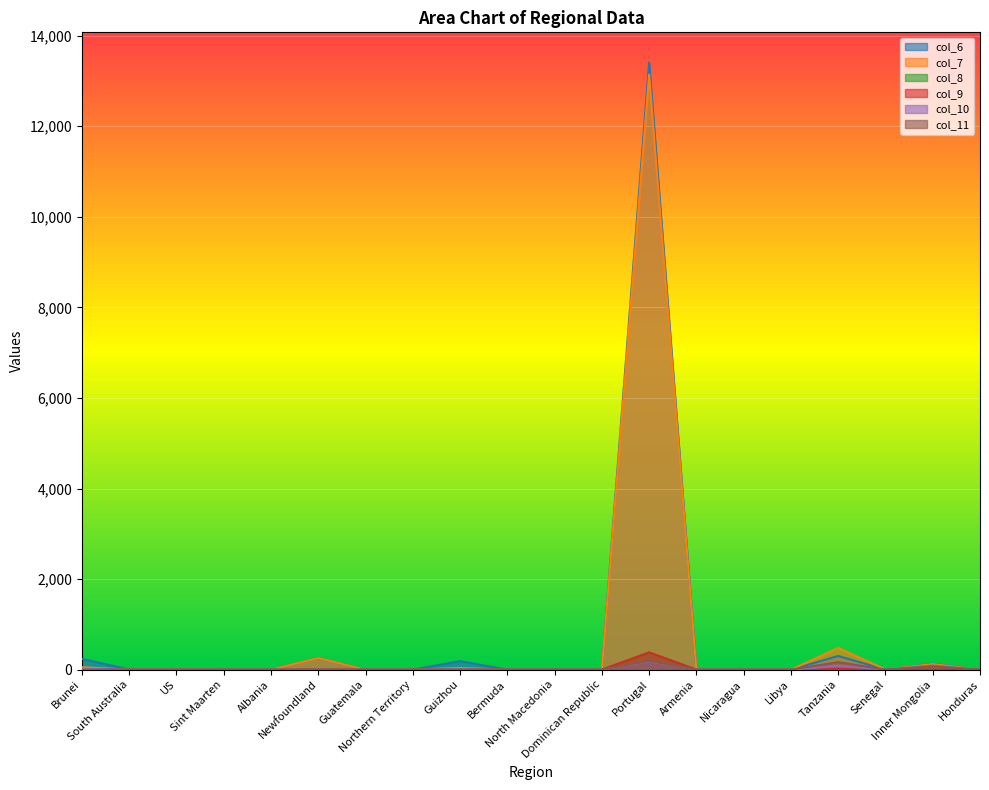

In col_6, how many points are higher than both neighbors (excluding endpoints)?

6